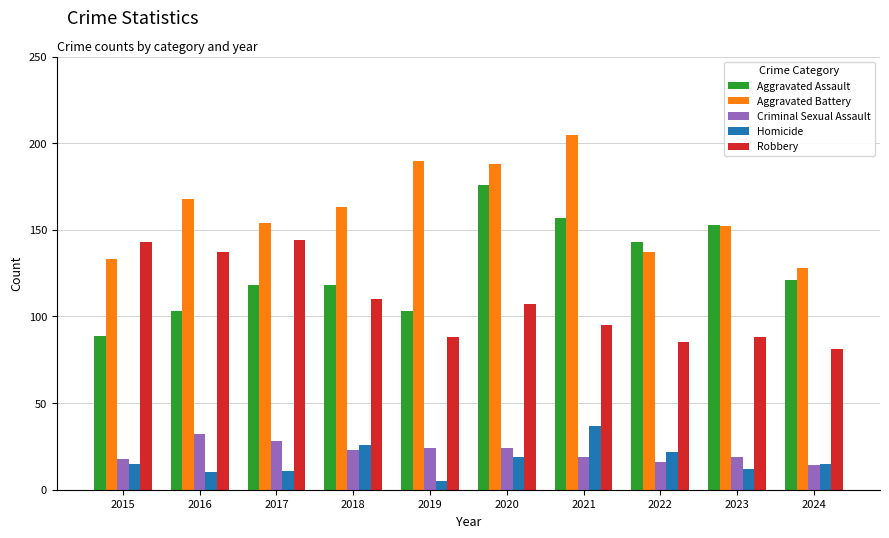

Are the bars horizontal?

No